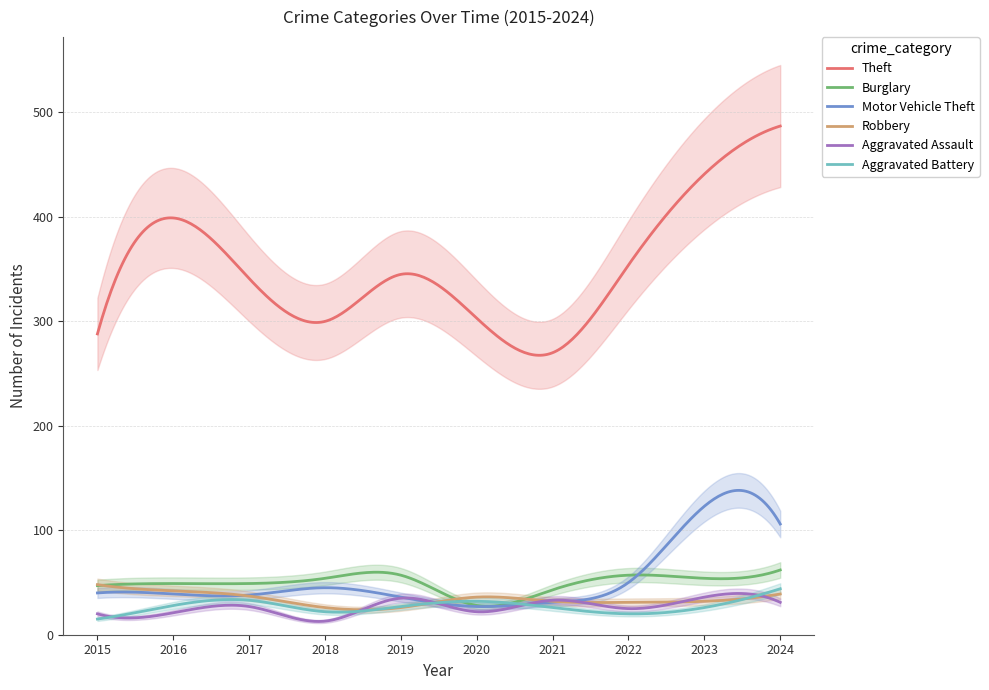

Is it true that Theft equals 399 at 2016?

True